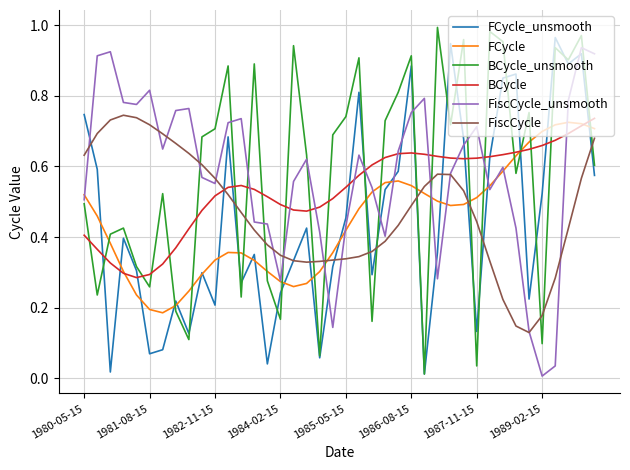

True or false: BCycle and BCycle_unsmooth cross at least once.

True